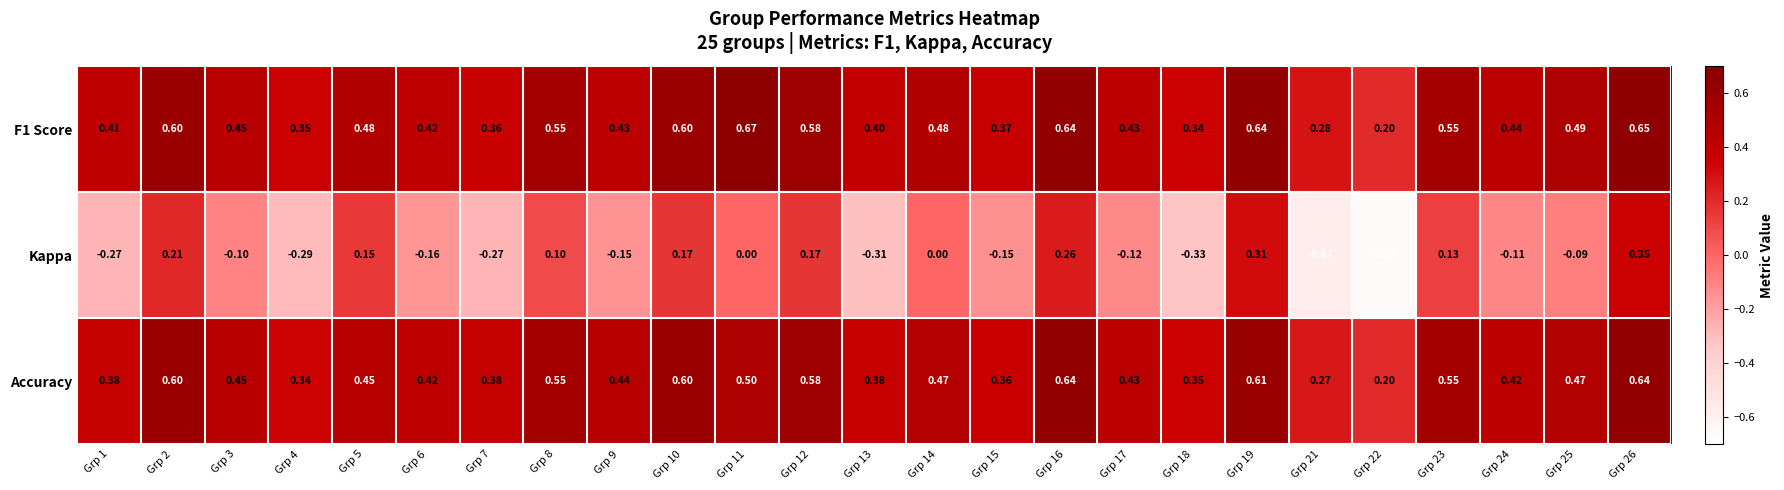

Between Grp 12 and Grp 25, which series saw the biggest shift?

Kappa